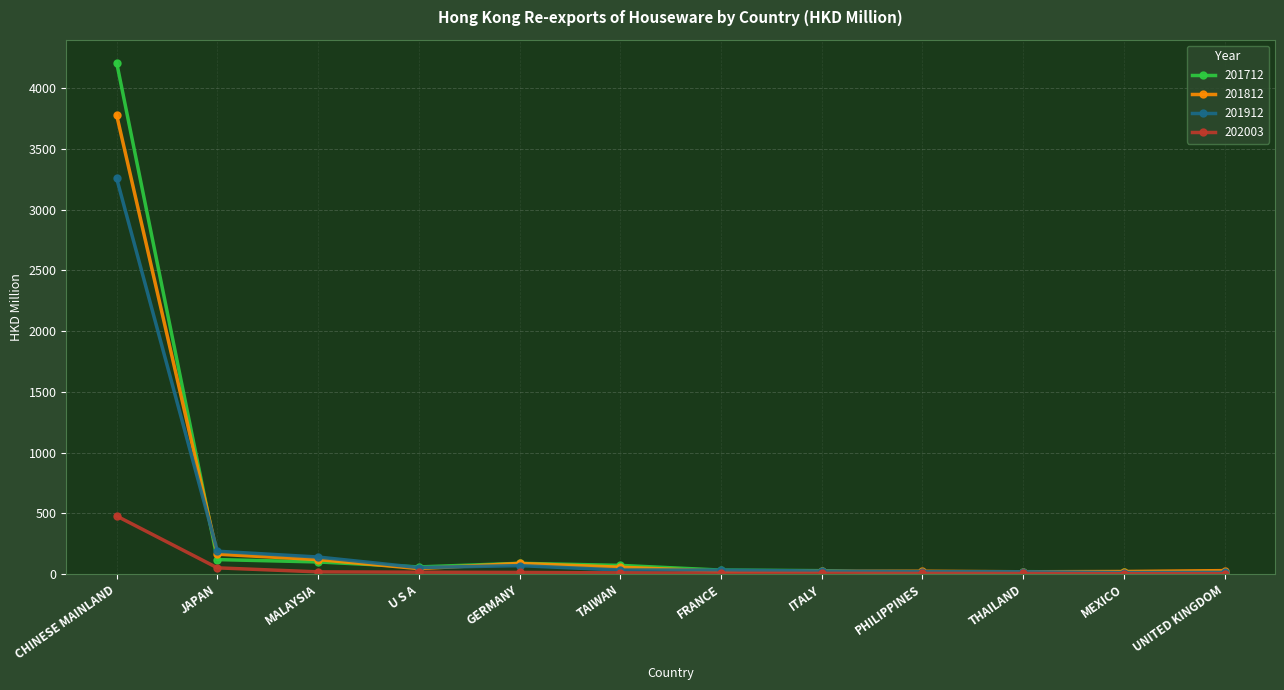

Which series has the largest range (max minus min)?

201712